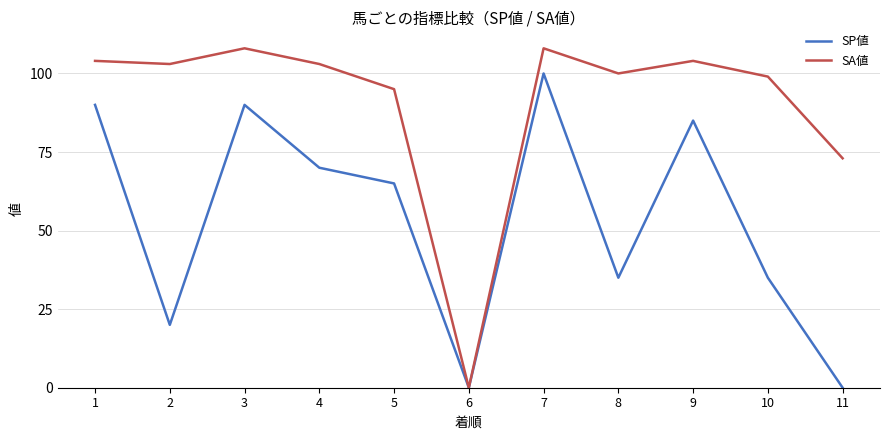

What are all the series names shown in the legend?

SP値, SA値